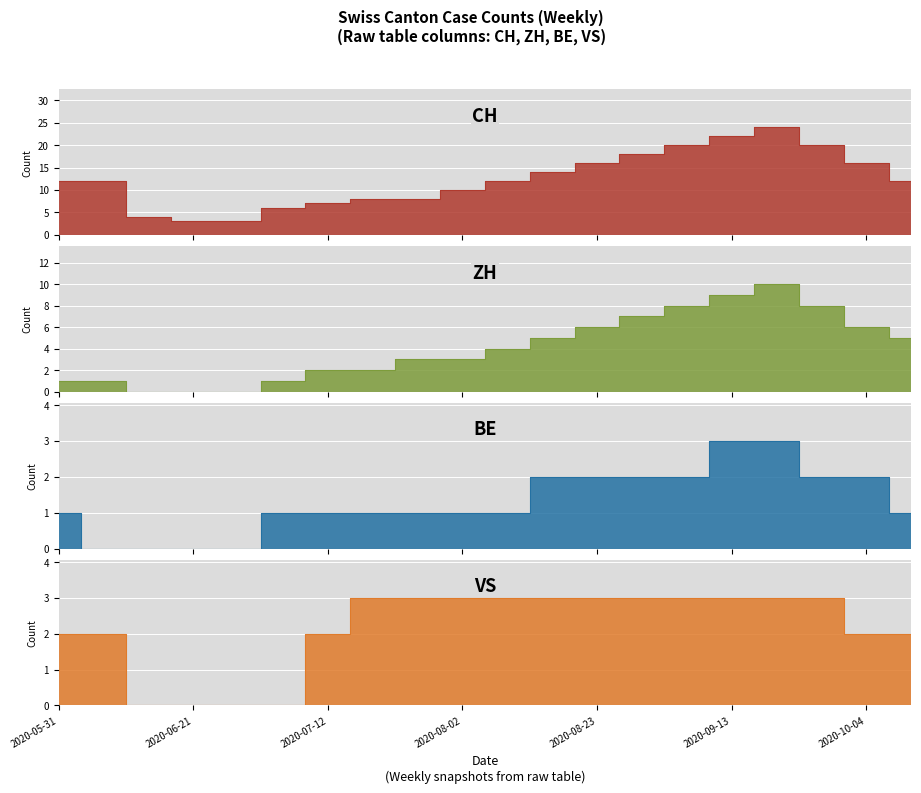

What is the highest value of the ZH series?

10